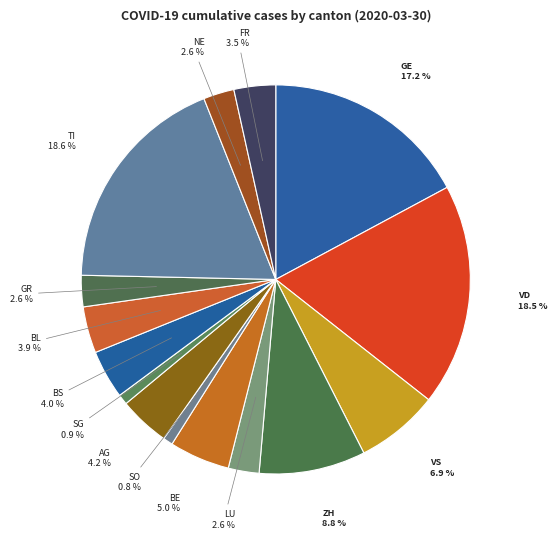

Does any single category account for the majority?

No